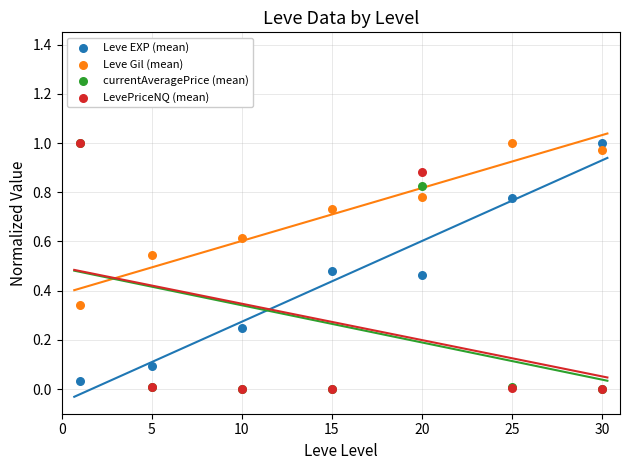

What are all the series names shown in the legend?

Leve EXP (mean), Leve Gil (mean), currentAveragePrice (mean), LevePriceNQ (mean)